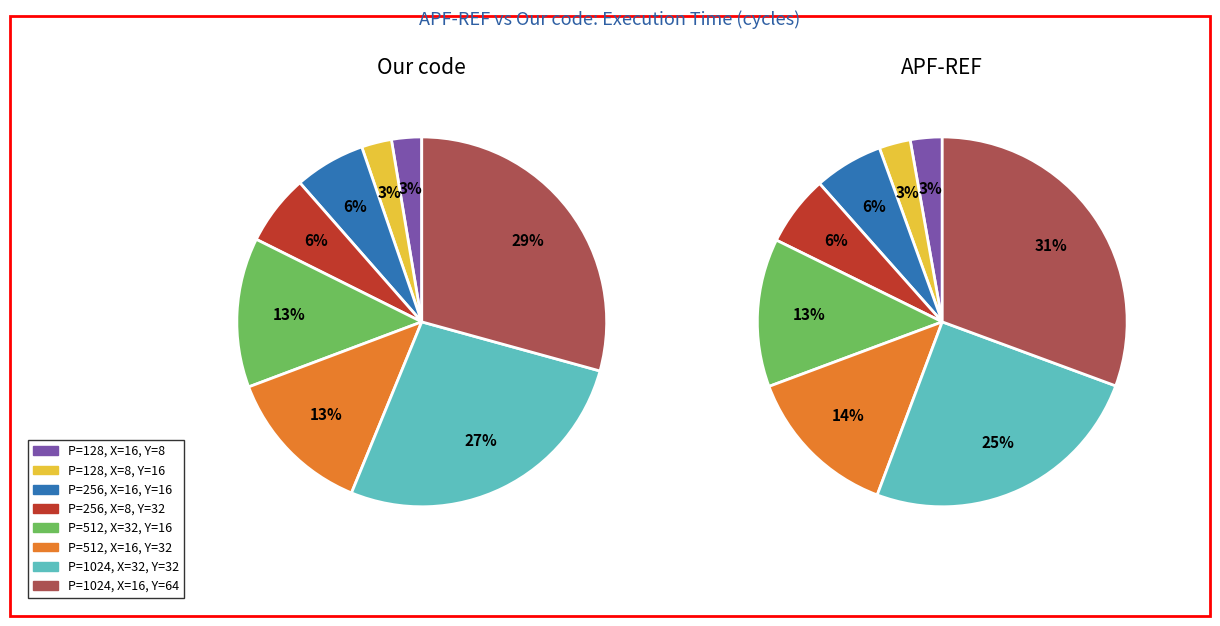

Which series changed the most between P=128, X=16, Y=8 and P=1024, X=16, Y=64?

APF-REF